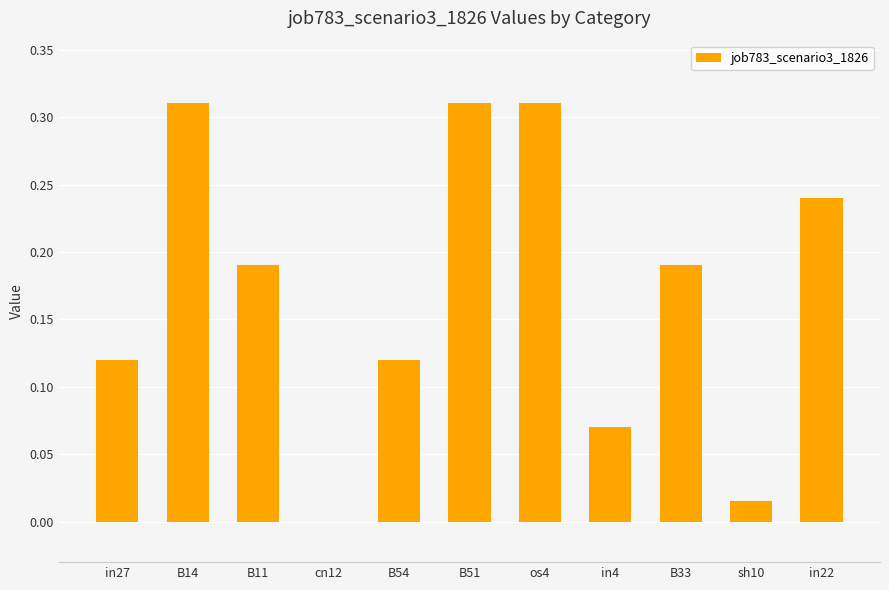

What is the sum of all values?

1.9